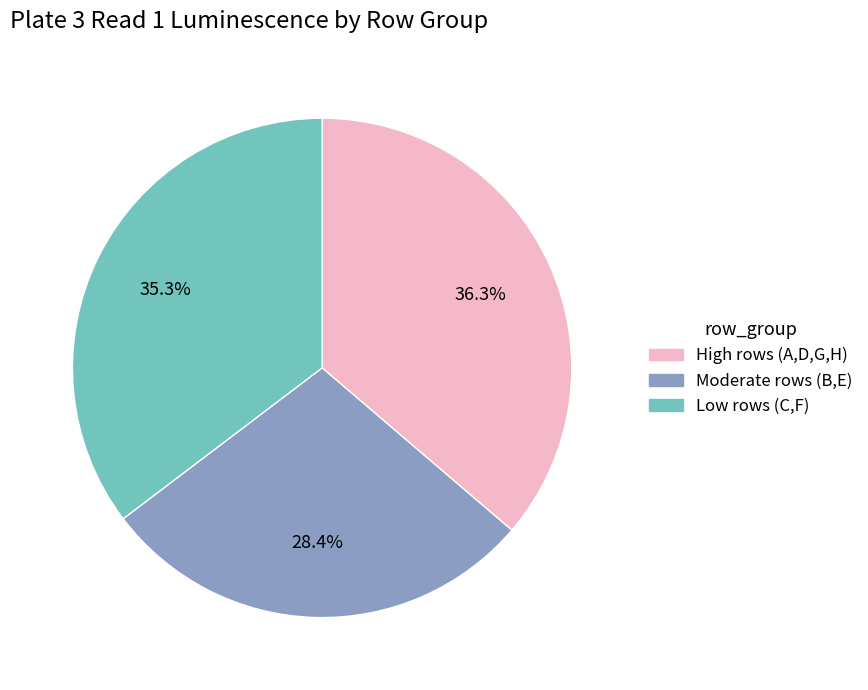

Is there a majority slice in this chart?

No